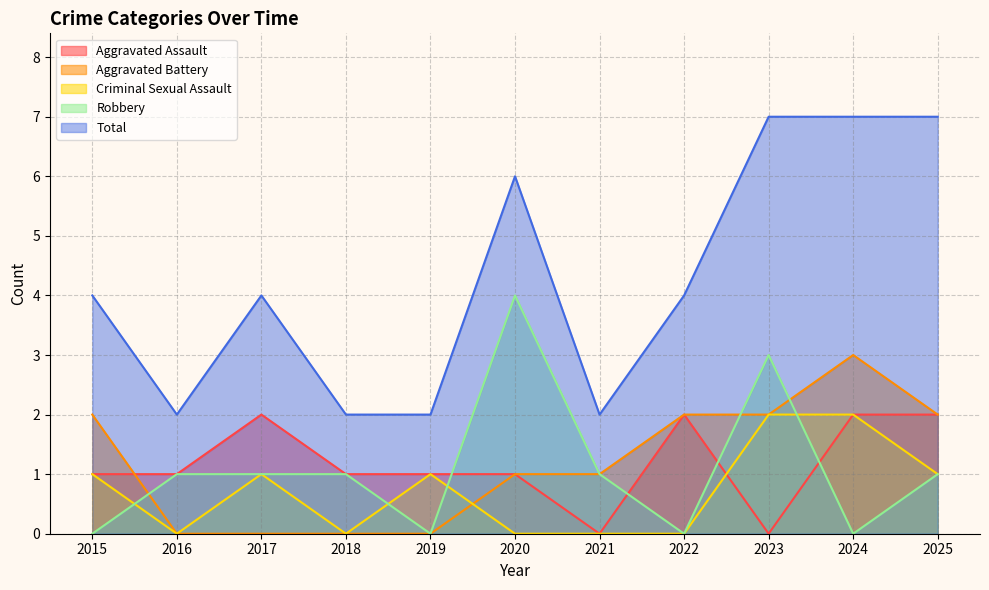

Is it true that Total equals 2 at 2022?

False